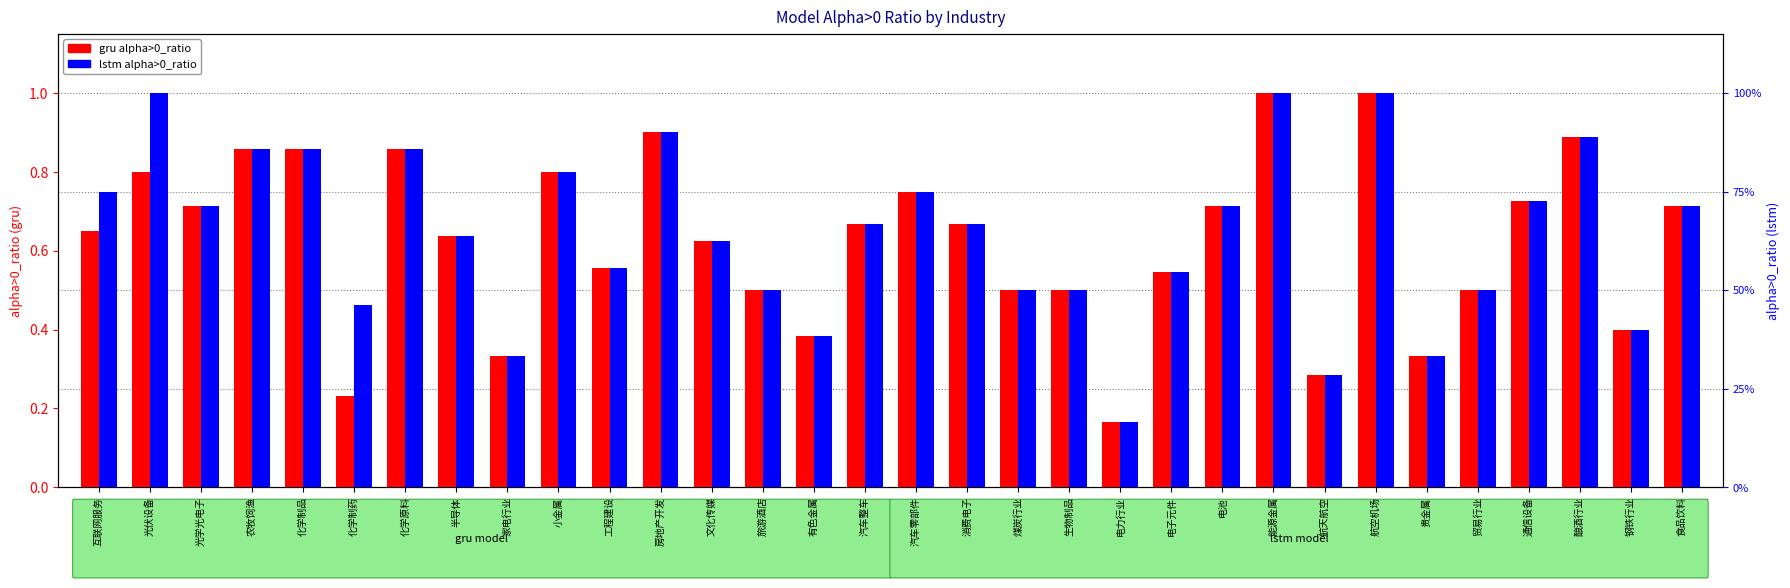

What is the sum of the lstm alpha>0_ratio values at 汽车整车 and 有色金属?

1.1